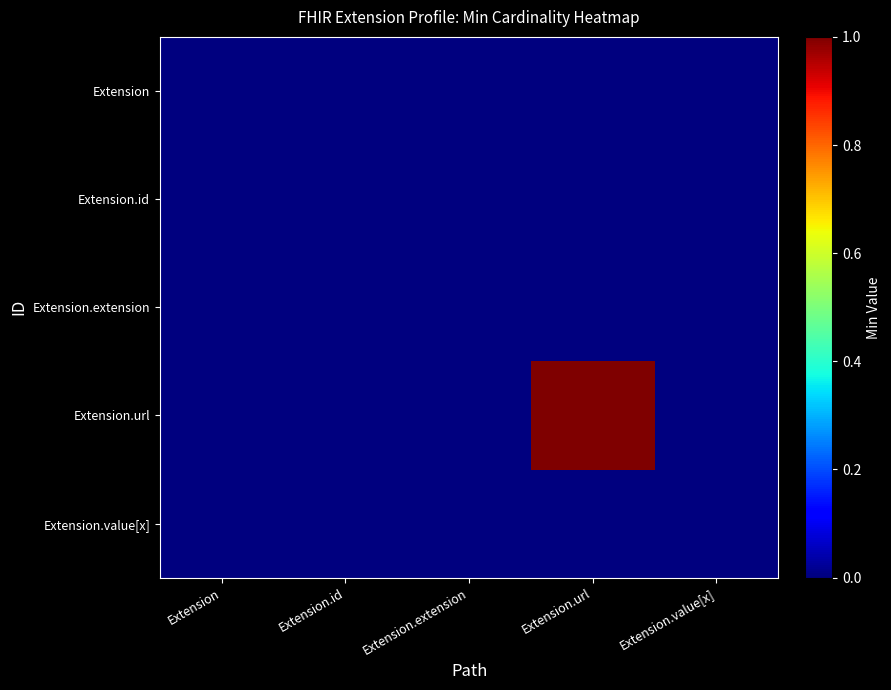

At how many categories does at least one series exceed 0?

1